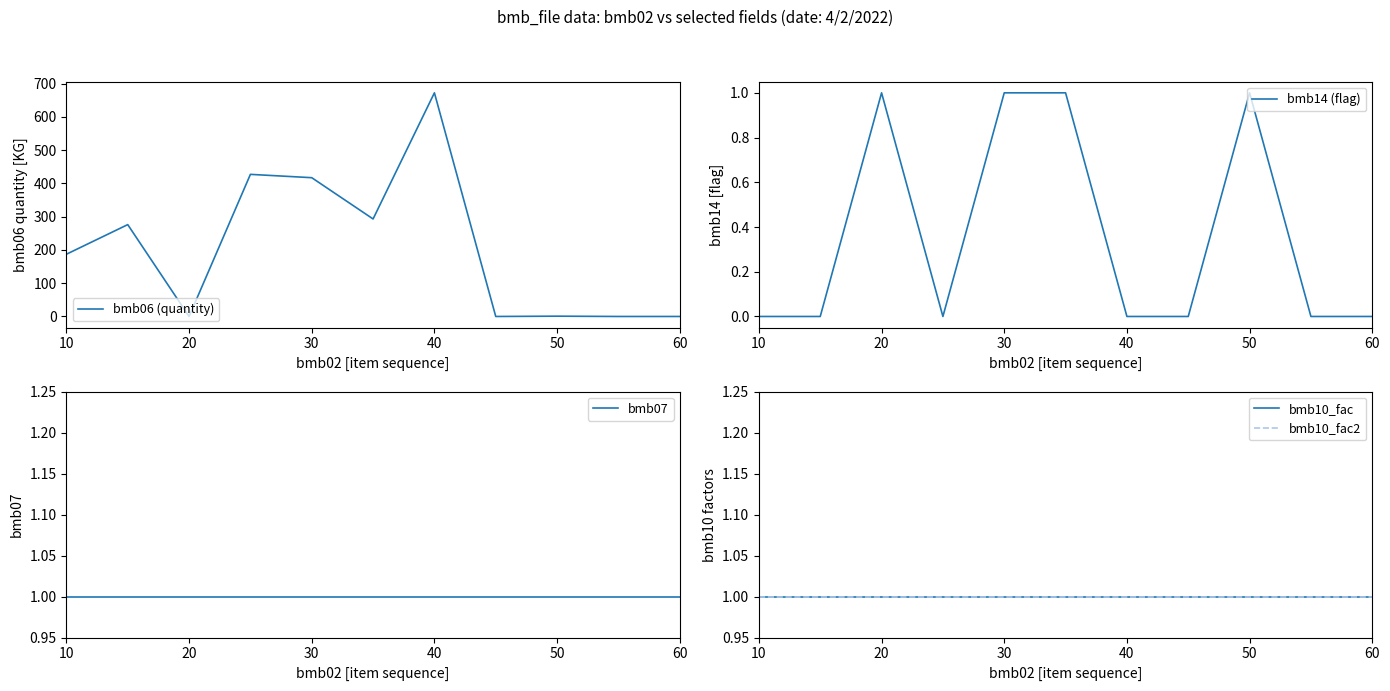

What is the maximum value for bmb06 (quantity)?

672.0